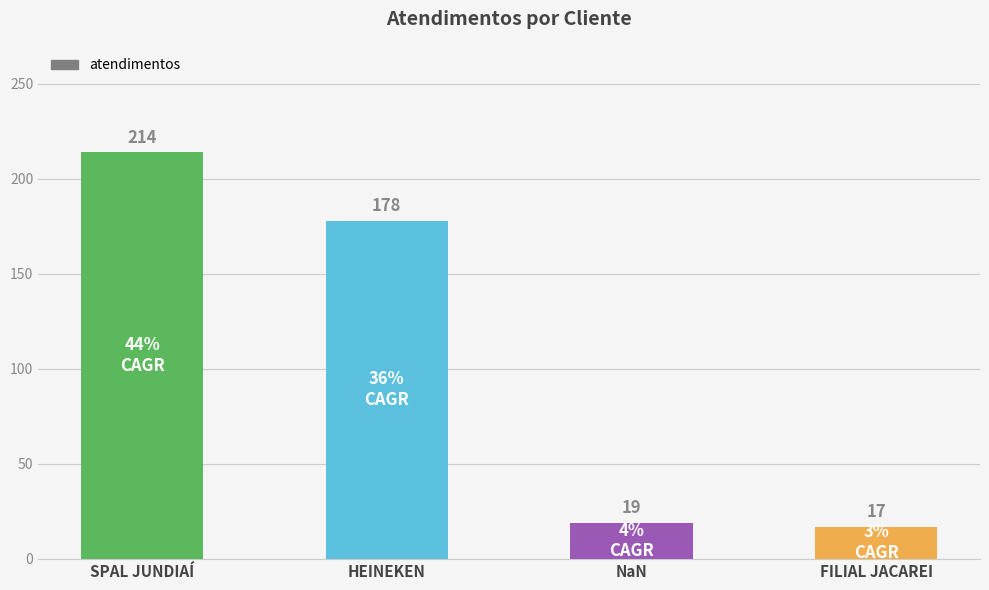

Are the bars grouped side by side (vs. stacked)?

No